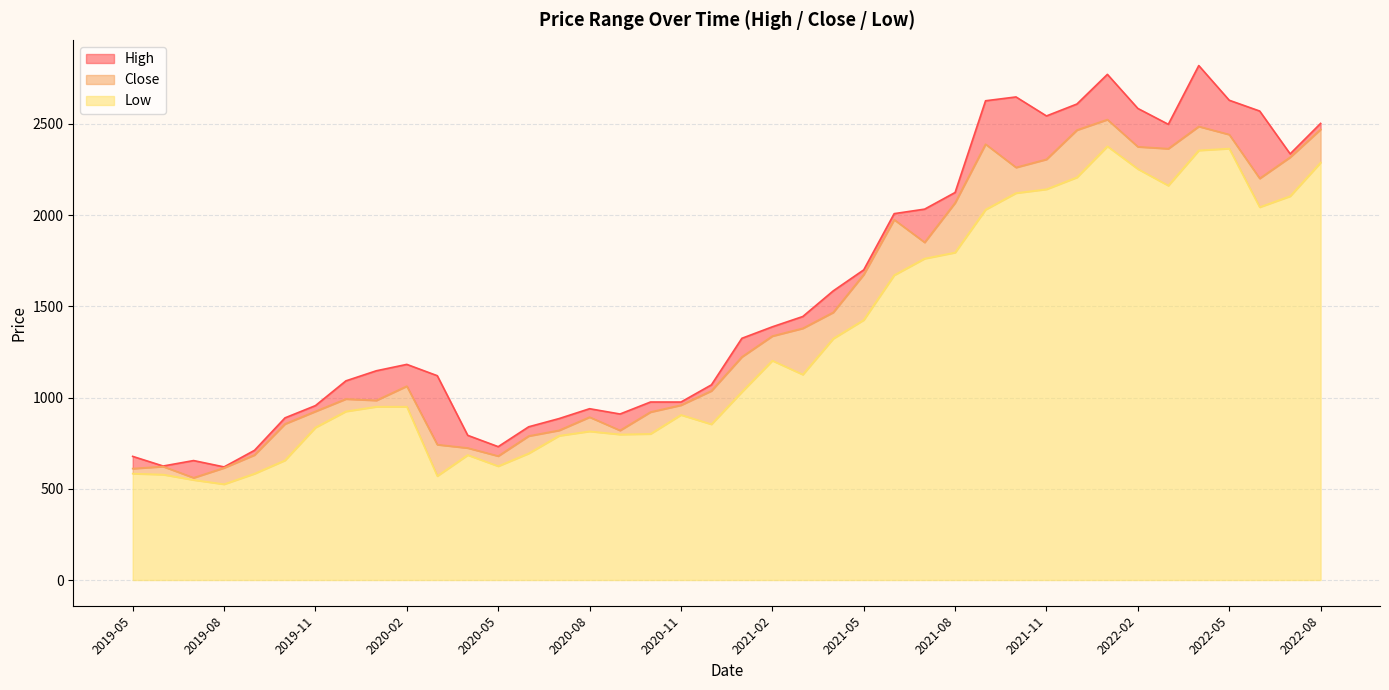

True or false: Low and Close cross at least once.

False